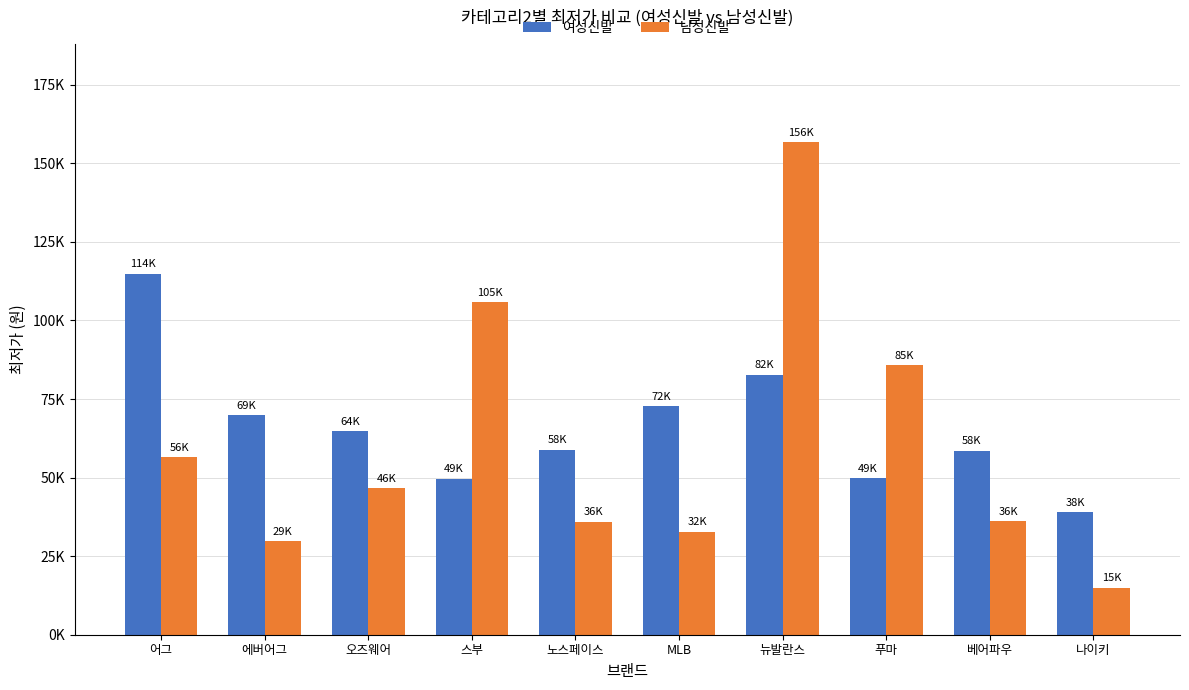

At which label does 여성신발 reach its peak?

어그